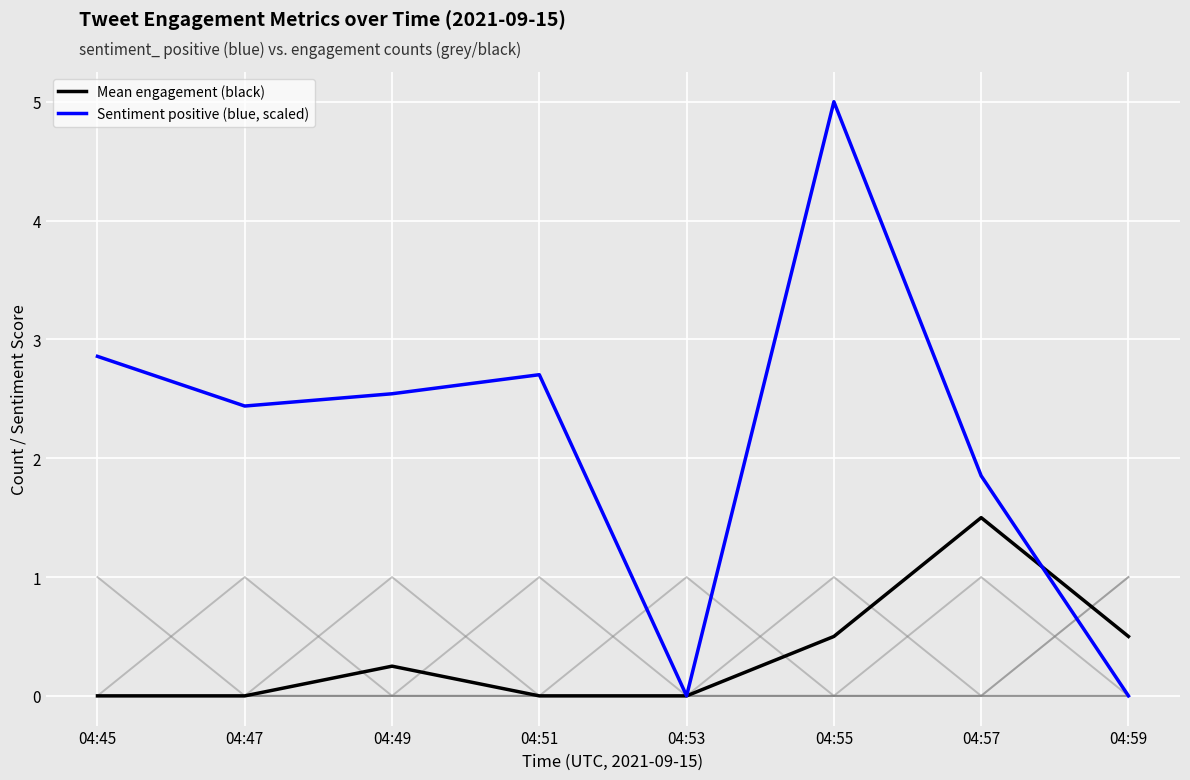

Does the chart display data point markers on the line(s)?

No